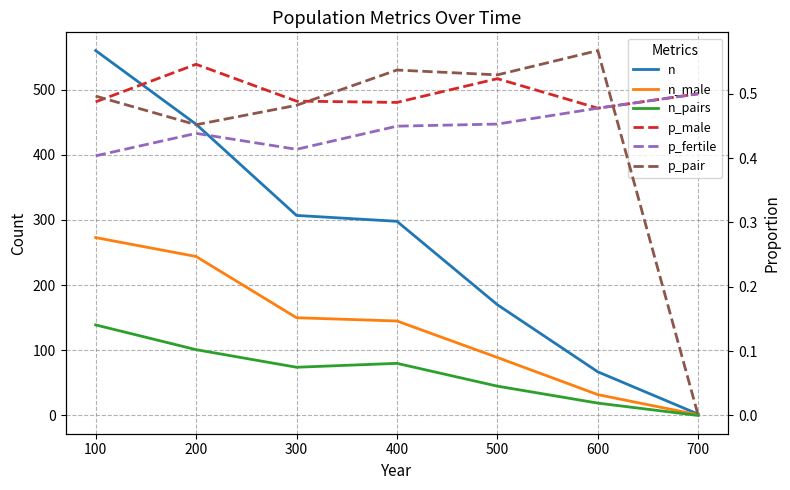

Between 300 and 200, which is larger?

200